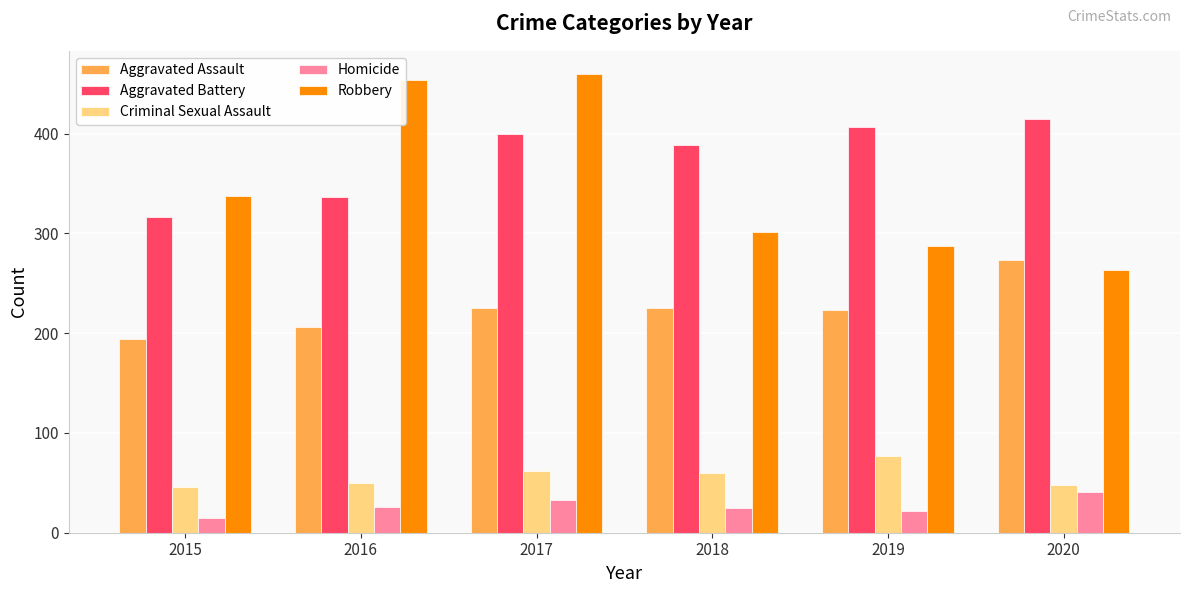

What is the value of the Robbery bar at the 6th from the left?

263